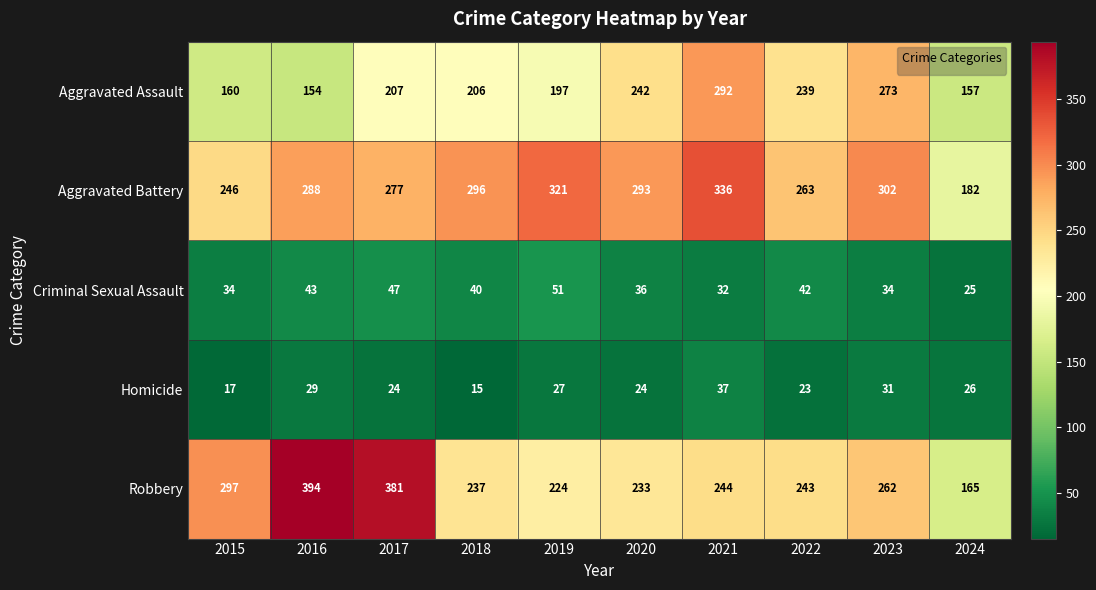

How many data points does each series have?

10